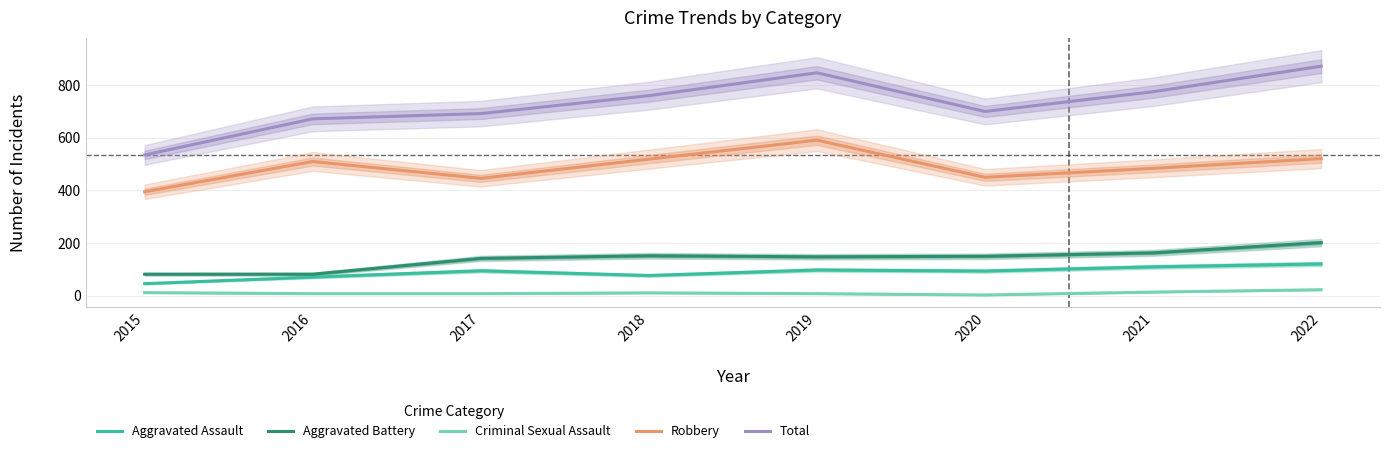

Is it true that Criminal Sexual Assault equals 23 at 2022?

True